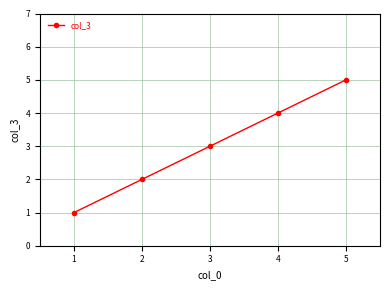

Rank the categories by value from lowest to highest.

1, 2, 3, 4, 5